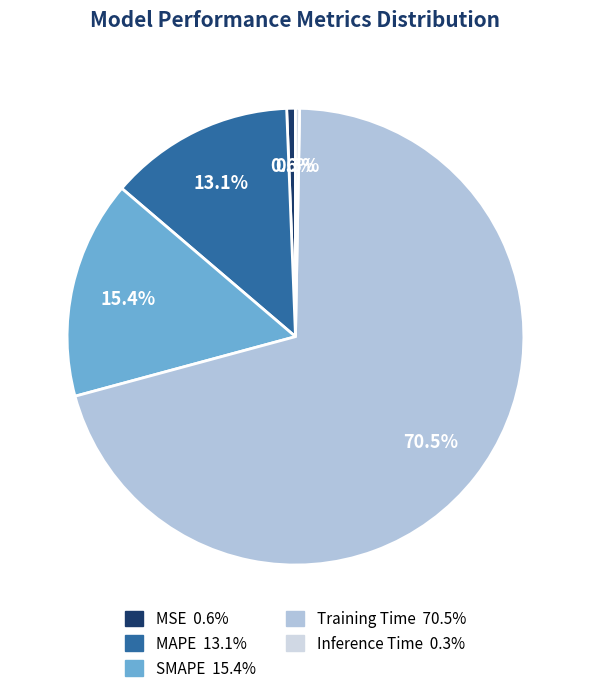

To the nearest percent, what portion does SMAPE represent?

15%